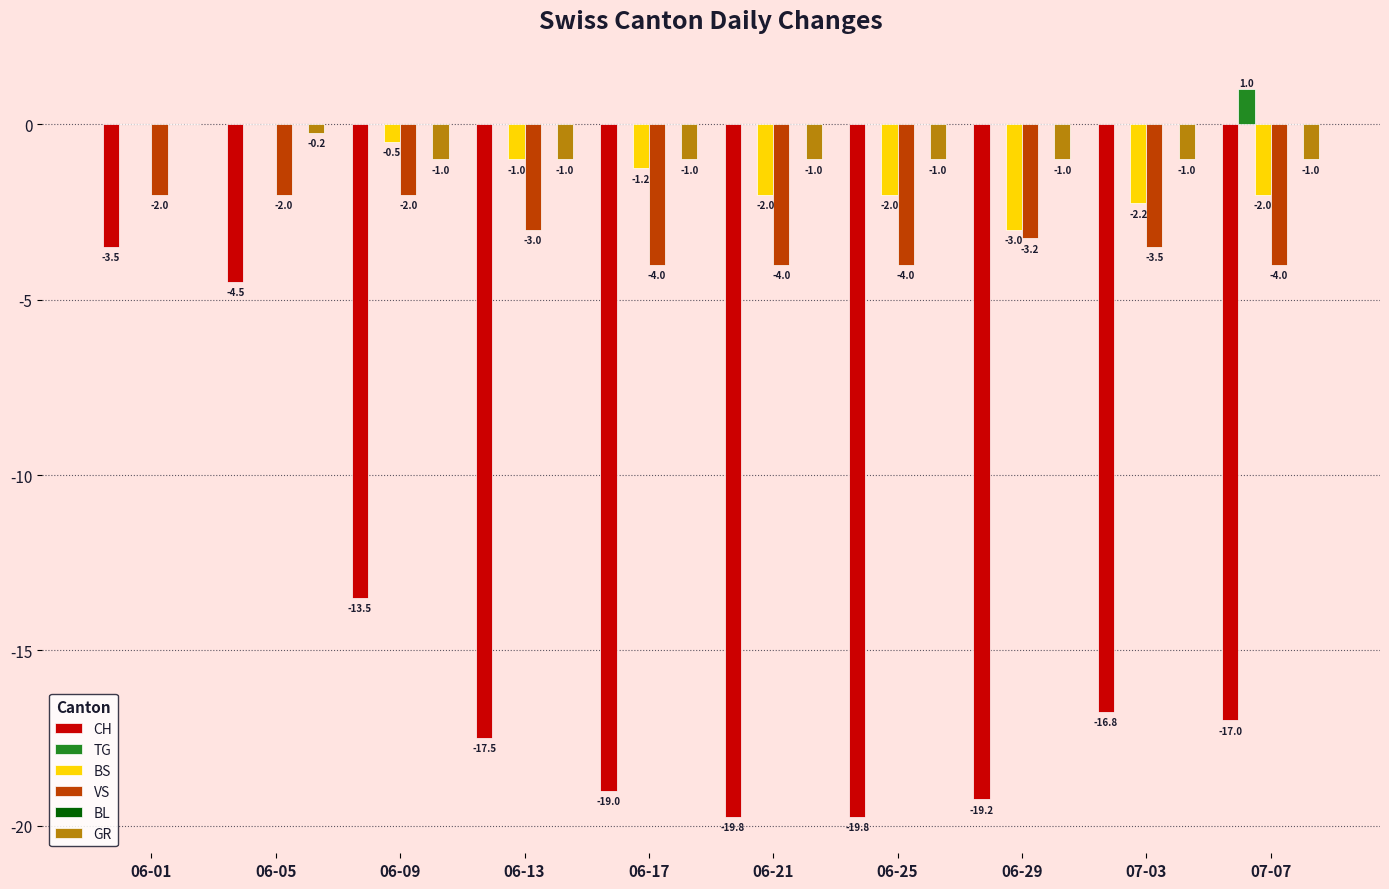

What is the maximum value for VS?

-2.0